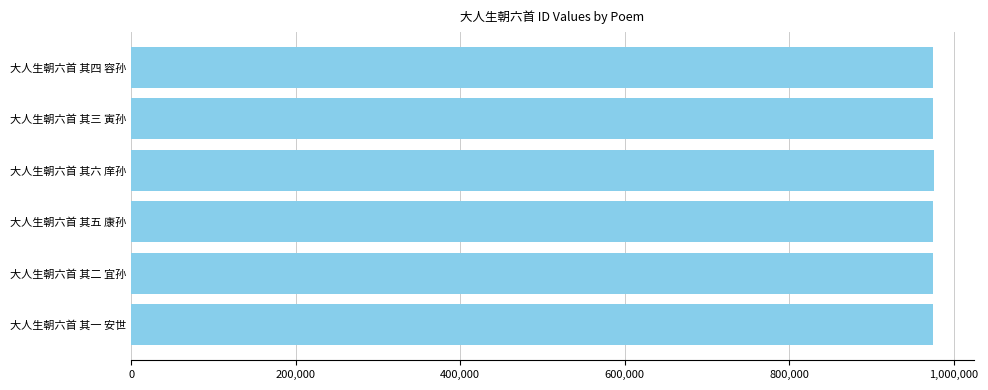

What is the approximate value at 大人生朝六首 其四 容孙?

975026